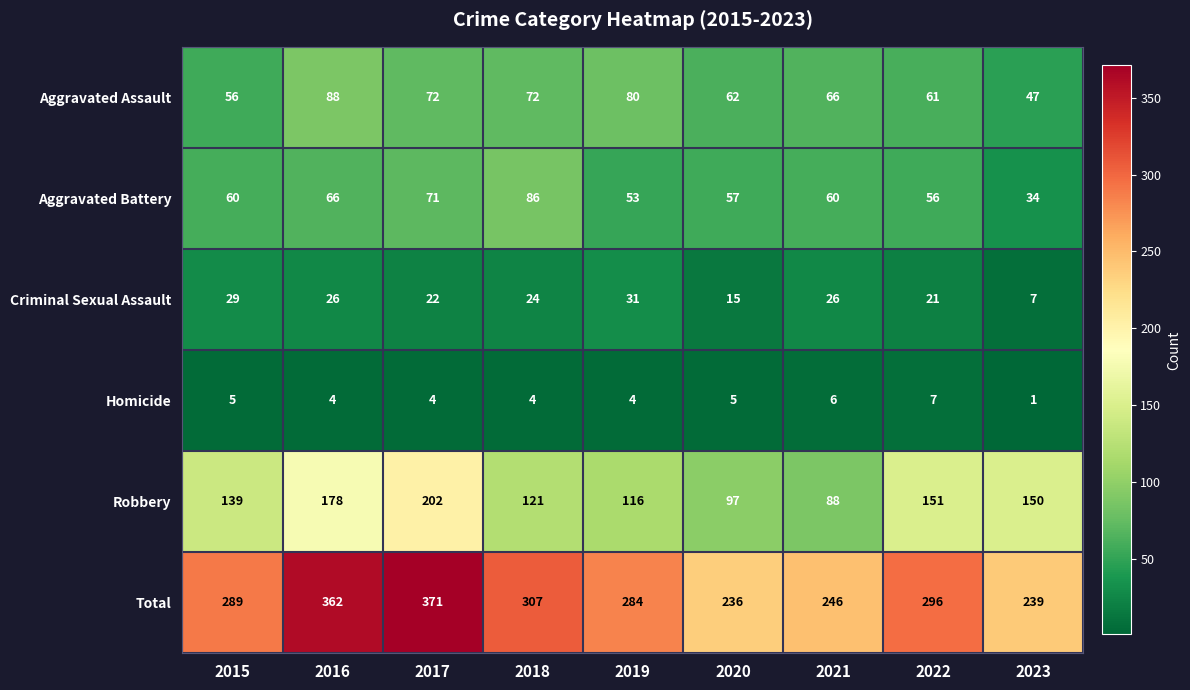

At which label does Criminal Sexual Assault first exceed 24?

2015